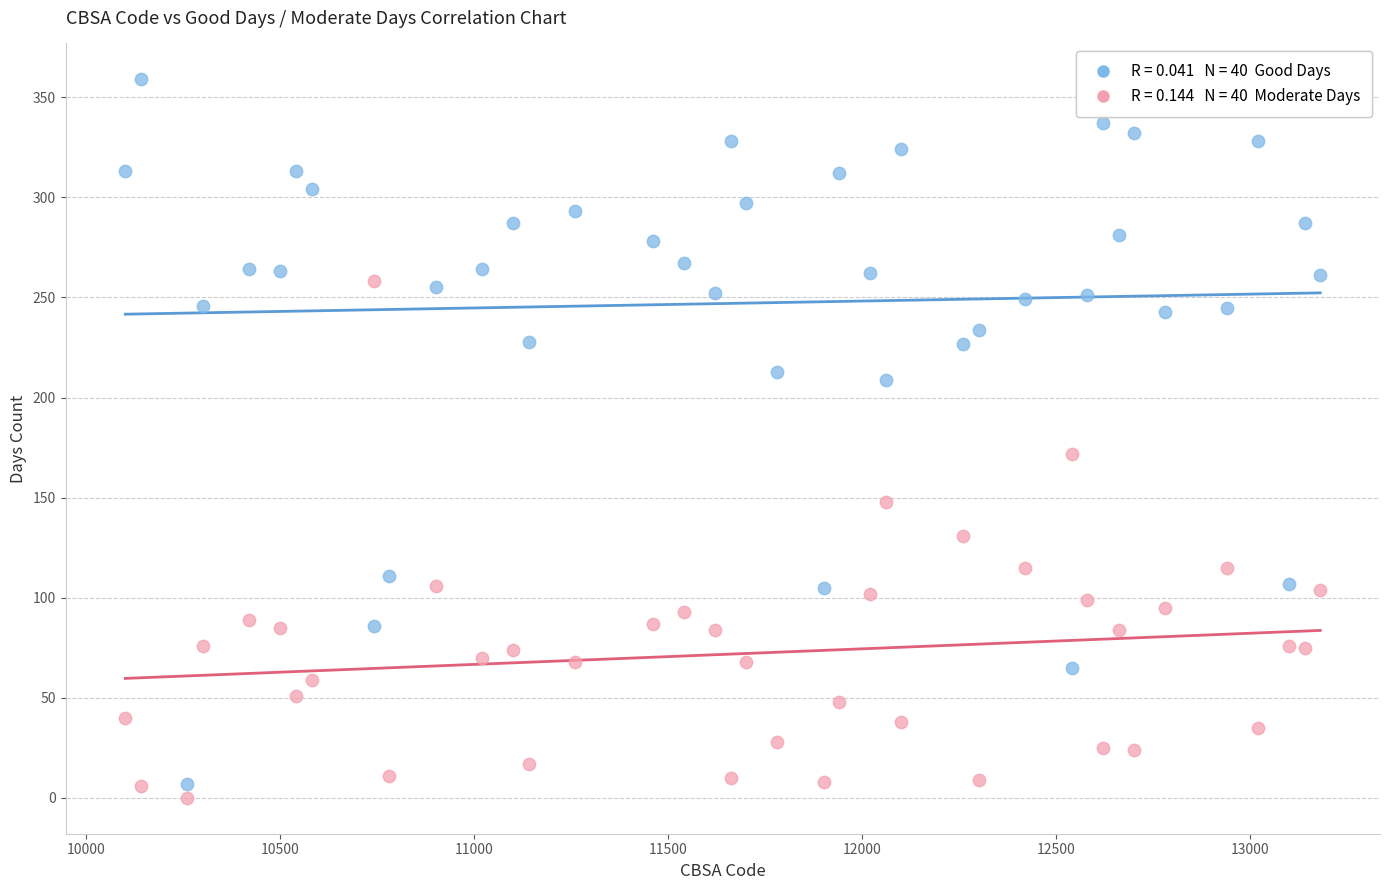

Across all data points, what is the range of X values (max minus min)?

3080